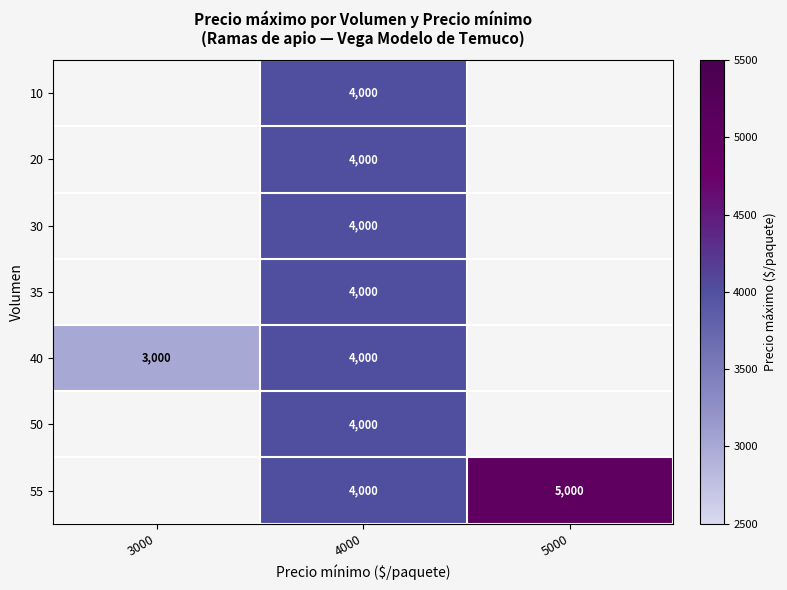

Count the number of data series in this chart.

7